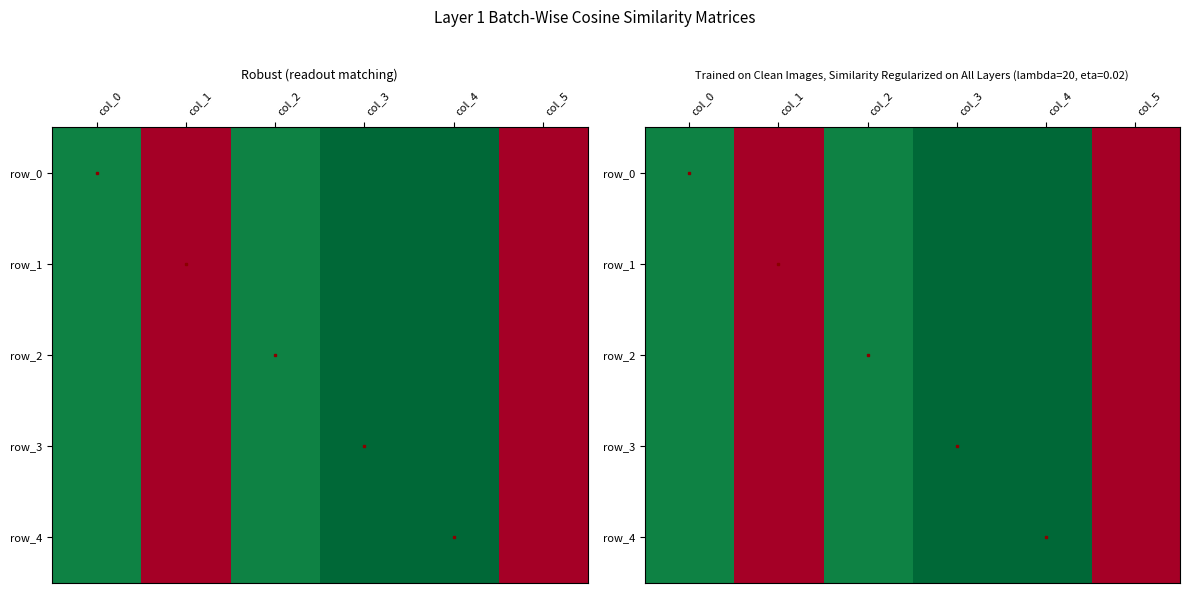

What is the difference between the row_0 values at col_5 and col_2?

0.9